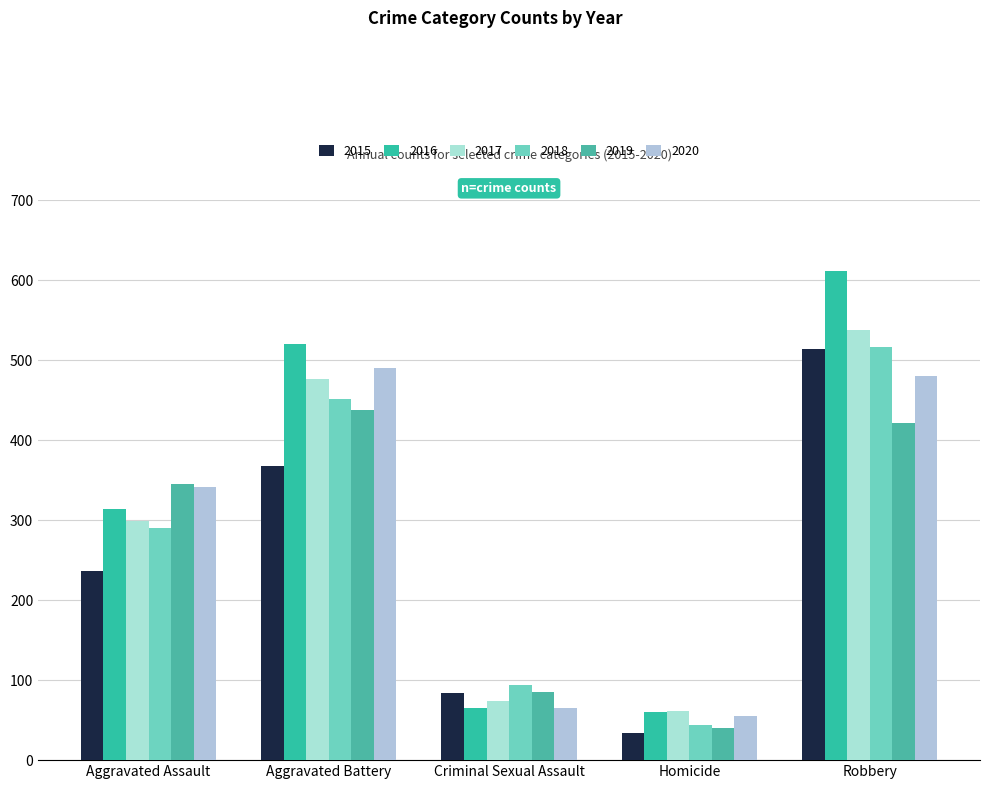

Reading left to right, extract all data points from this chart.

2015: Aggravated Assault=237	Aggravated Battery=368	Criminal Sexual Assault=84	Homicide=34	Robbery=514
2016: Aggravated Assault=314	Aggravated Battery=521	Criminal Sexual Assault=65	Homicide=60	Robbery=612
2017: Aggravated Assault=299	Aggravated Battery=477	Criminal Sexual Assault=74	Homicide=62	Robbery=538
2018: Aggravated Assault=290	Aggravated Battery=452	Criminal Sexual Assault=94	Homicide=44	Robbery=517
2019: Aggravated Assault=345	Aggravated Battery=438	Criminal Sexual Assault=85	Homicide=40	Robbery=422
2020: Aggravated Assault=341	Aggravated Battery=491	Criminal Sexual Assault=65	Homicide=55	Robbery=480